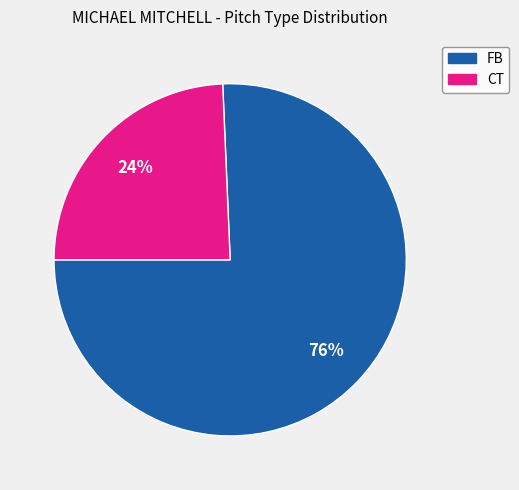

Is FB the majority of the pie?

Yes